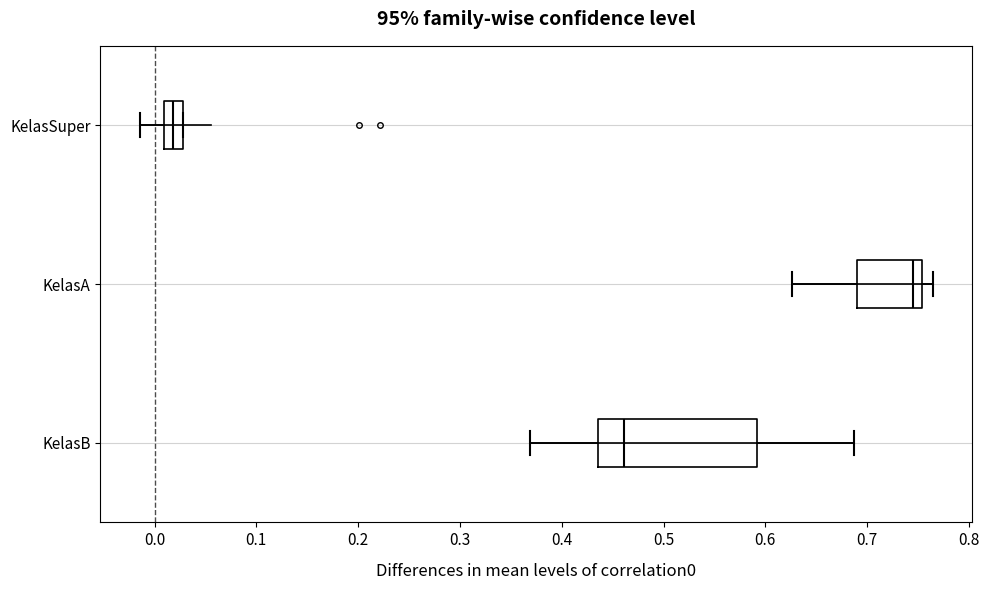

Reading bottom to top, transcribe this box plot: for each box, give where its median line is, the range the box spans, and where its two whiskers end, as read against the x-axis. The values are not printed on the chart, so give them approximately, as read against the axis.

KelasB: median 0.46, box 0.44 to 0.59, whiskers 0.37 to 0.69
KelasA: median 0.75 (just left of the box's right edge), box 0.69 to 0.75, whiskers 0.63 to 0.76
KelasSuper: median 0.02, box 0.01 to 0.03, whiskers -0.01 to 0.03